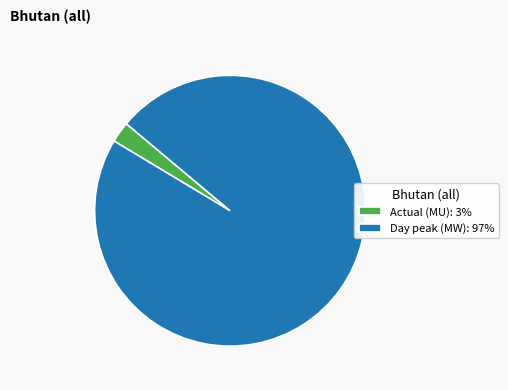

Which has a higher value, Actual (MU) or Day peak (MW)?

Day peak (MW)